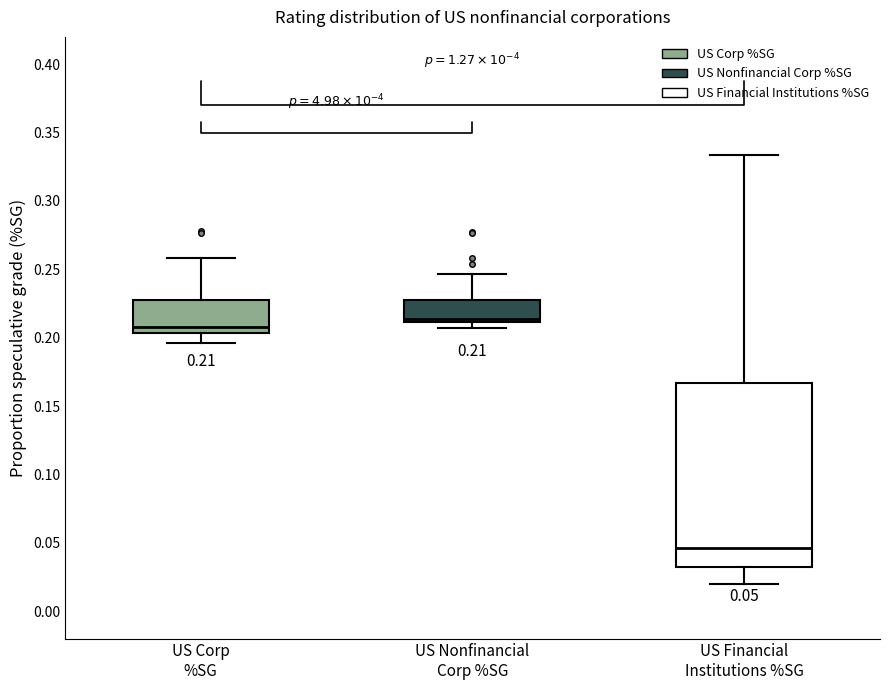

Which box's median line is the highest?

US Nonfinancial Corp %SG